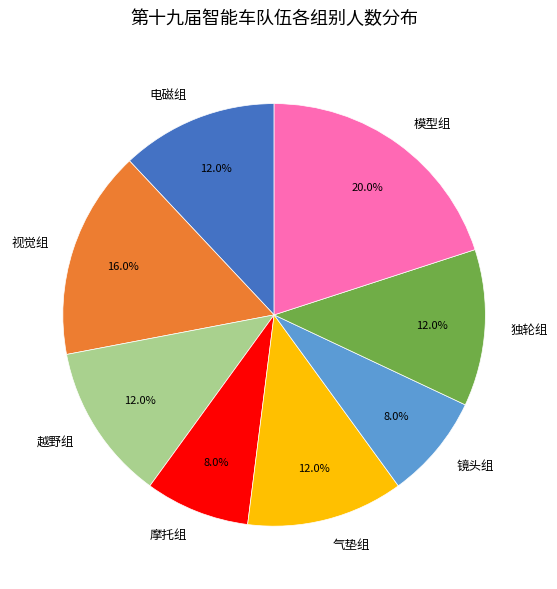

Approximately how many times larger is the value at 独轮组 compared to 越野组?

1.0